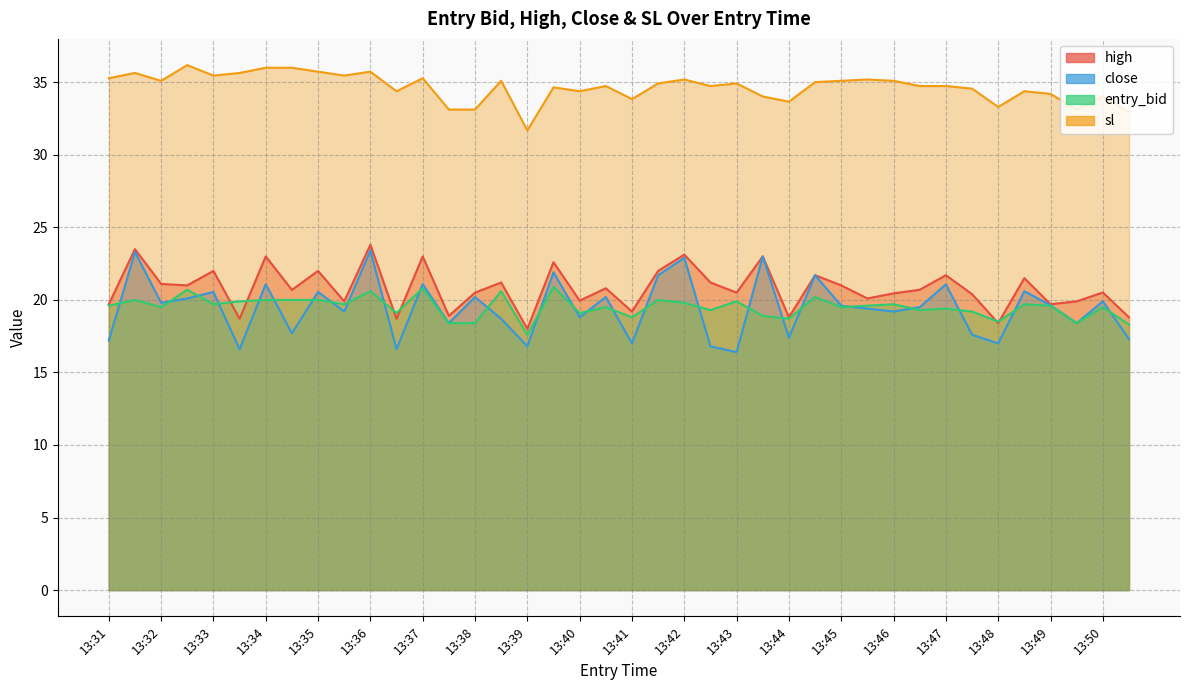

Where is sl nearest to the value 33?

13:50